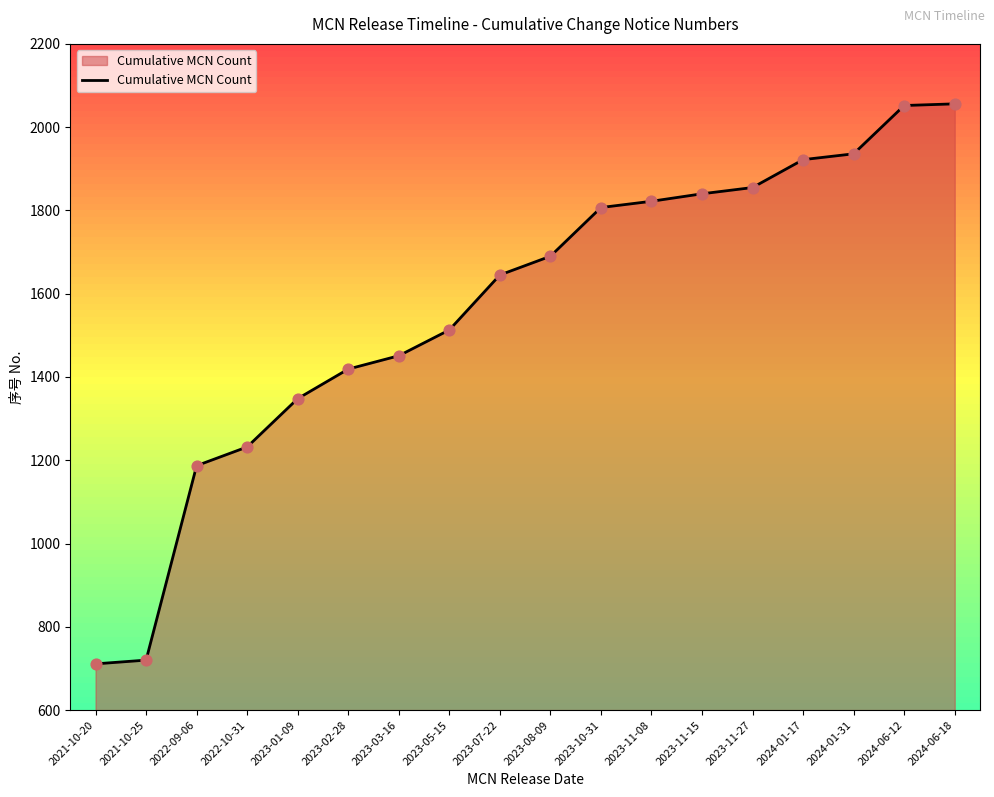

What is the ratio of the value at 2022-10-31 to the value at 2023-01-09?

0.9